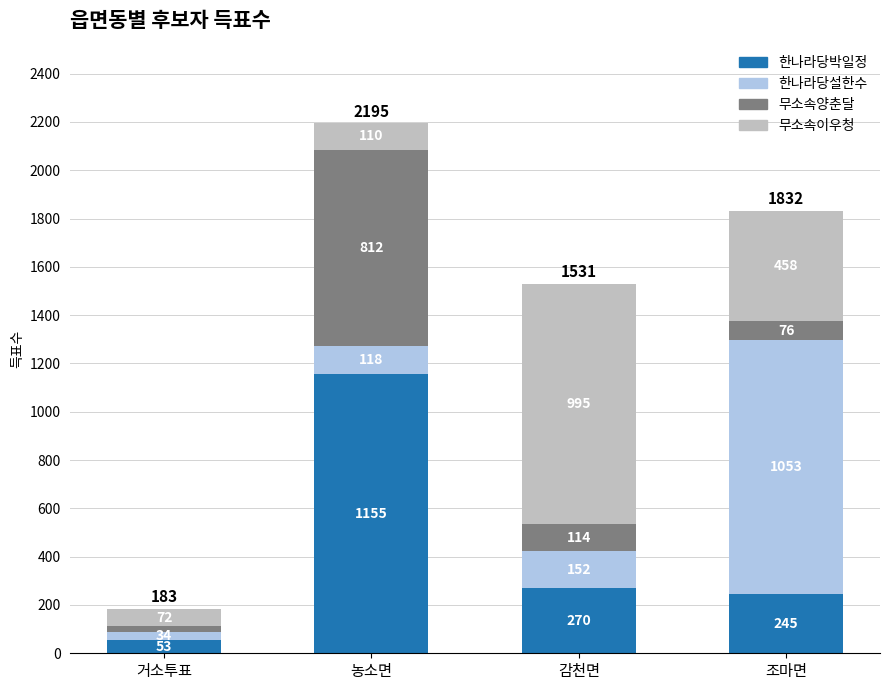

Are the bars horizontal?

No